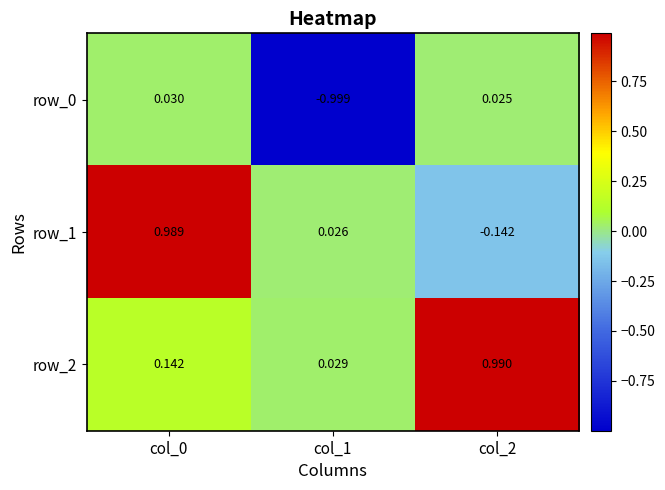

Which series changed the most between col_0 and col_2?

row_1